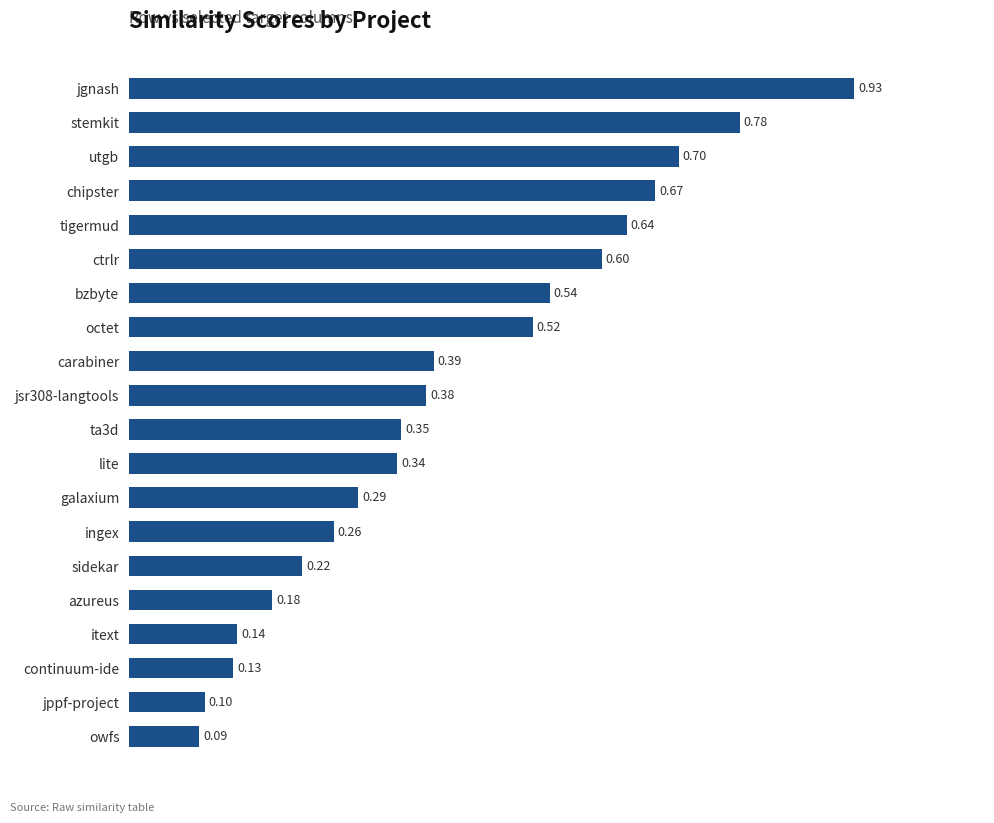

List the labels in order of value, smallest first.

owfs, jppf-project, continuum-ide, itext, azureus, sidekar, ingex, galaxium, lite, ta3d, jsr308-langtools, carabiner, octet, bzbyte, ctrlr, tigermud, chipster, utgb, stemkit, jgnash